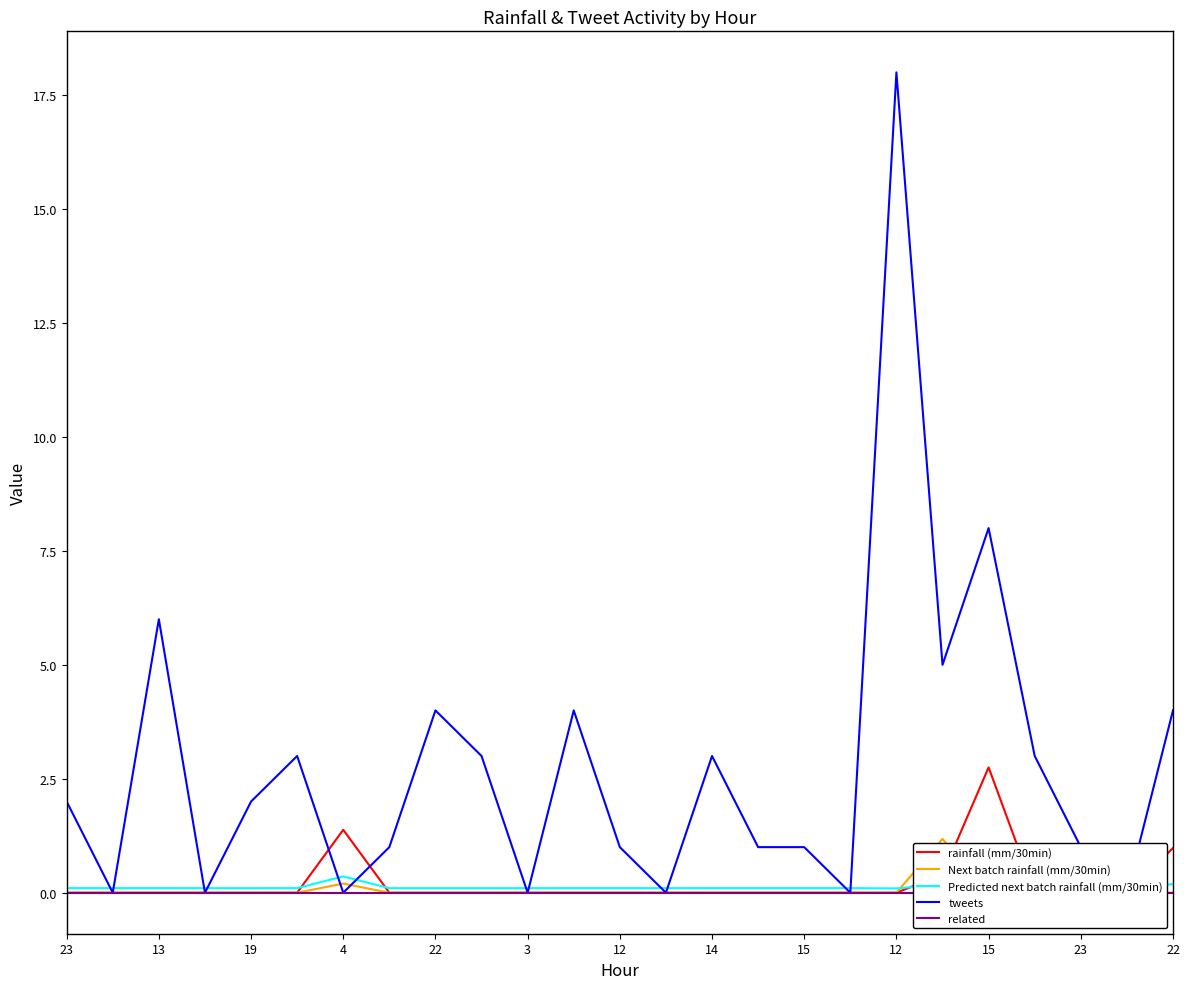

True or false: Next batch rainfall (mm/30min) and related cross at least once.

False